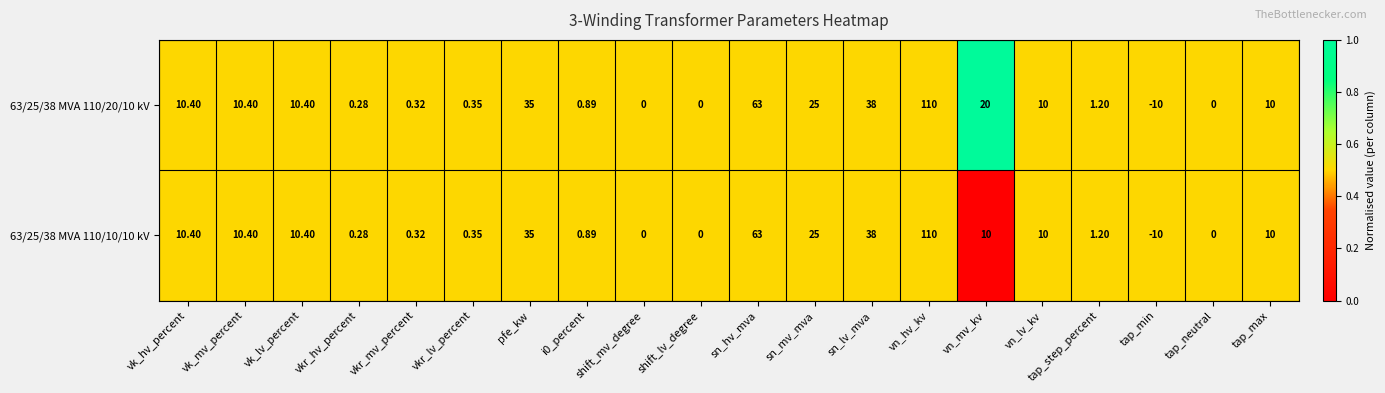

At which category is the sum across all series the highest?

vn_hv_kv